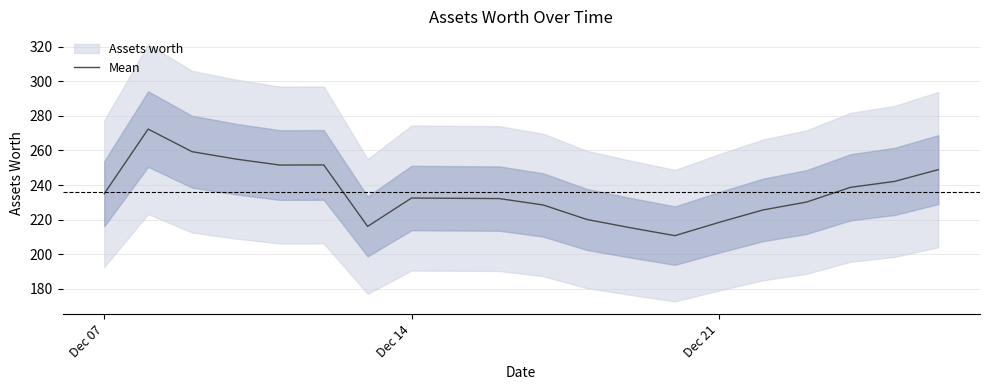

What is the lowest value of the Mean series?

210.8